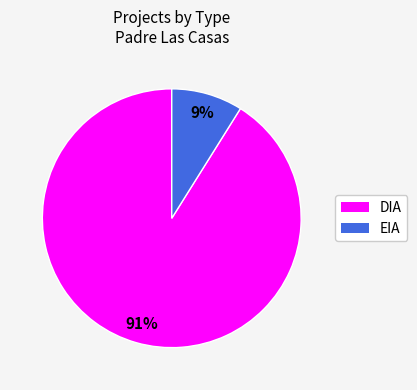

How many segments does this pie chart have?

2